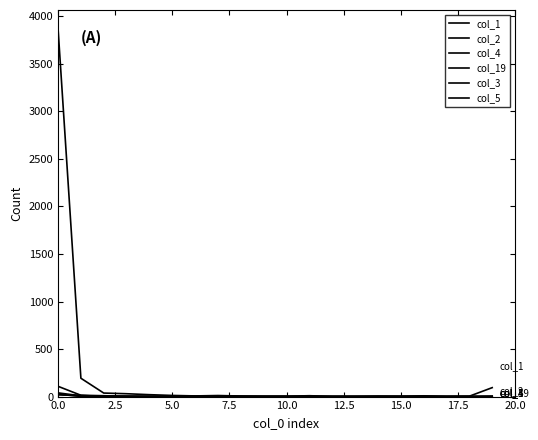

Does the chart have visible grid lines?

No